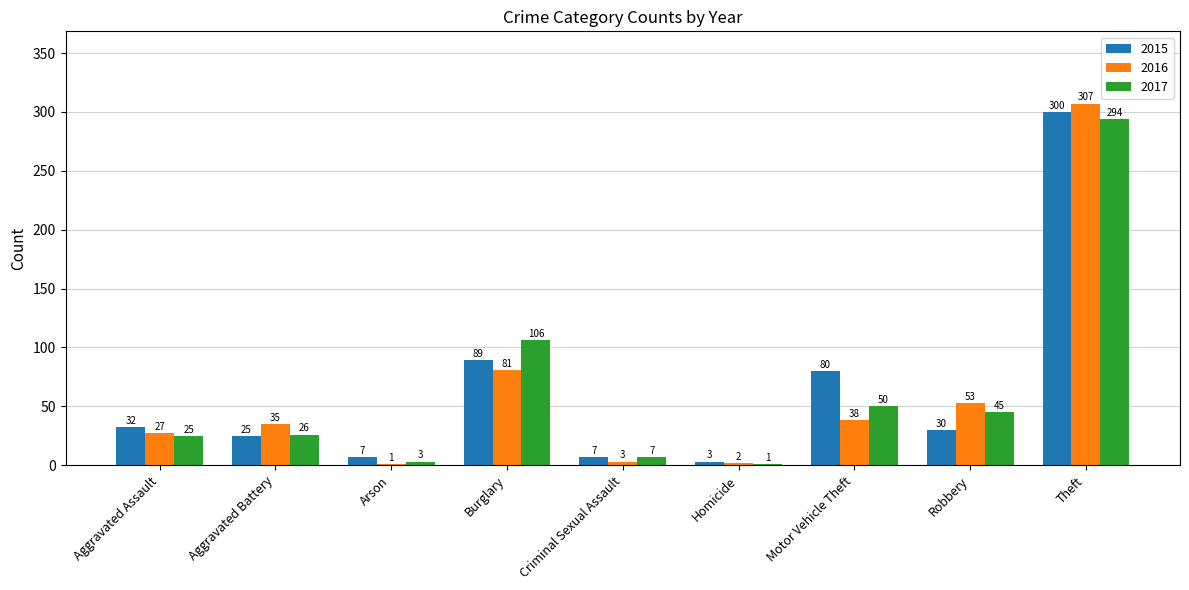

The 2017 series shows 45 at Robbery. True or false?

True